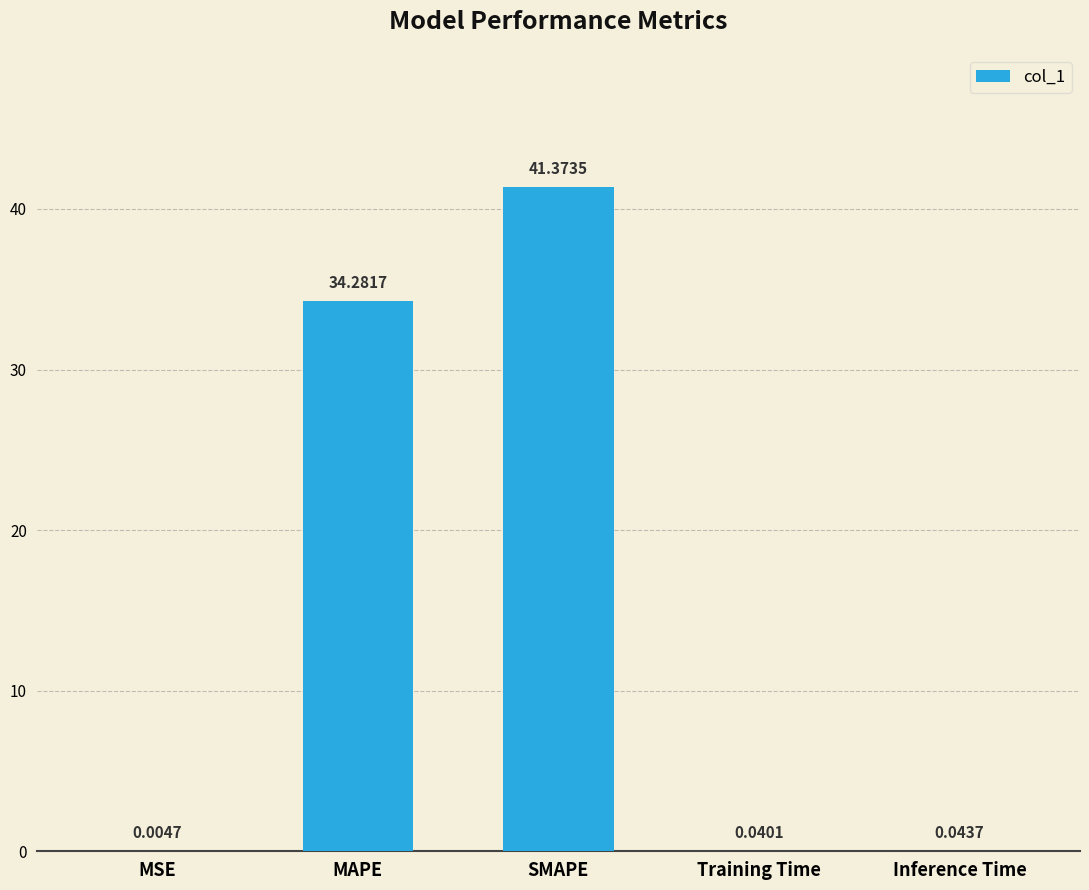

Does the chart contain stacked bars?

No